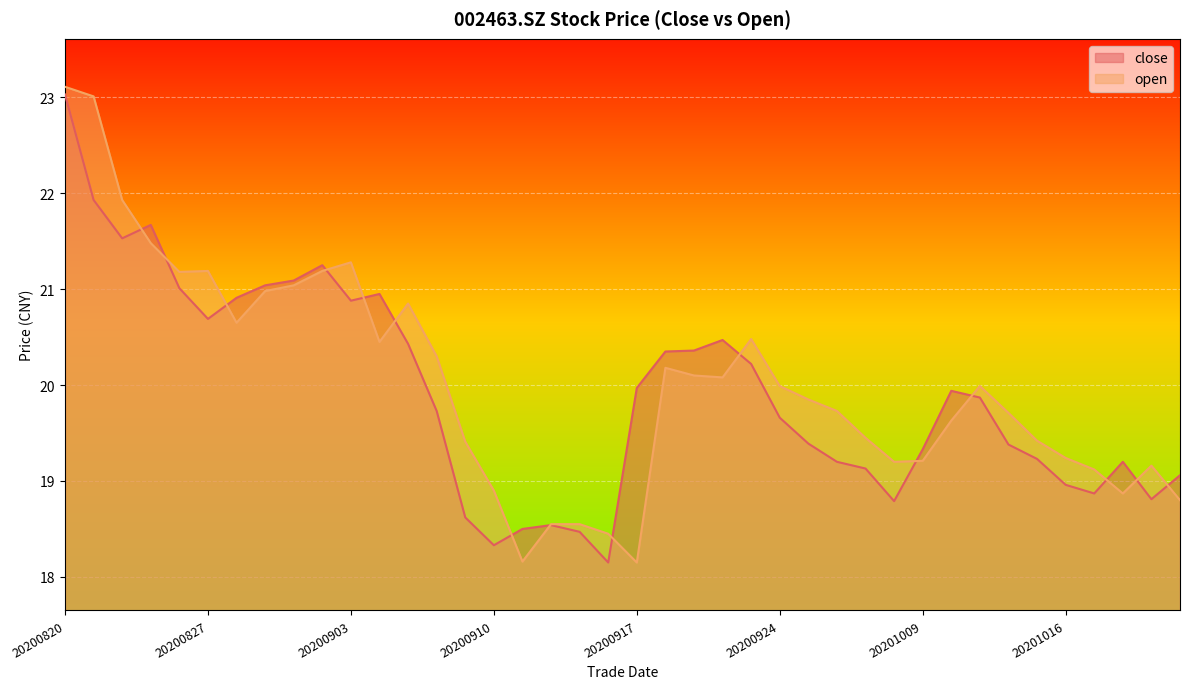

Read the close value at 20200827.

20.7